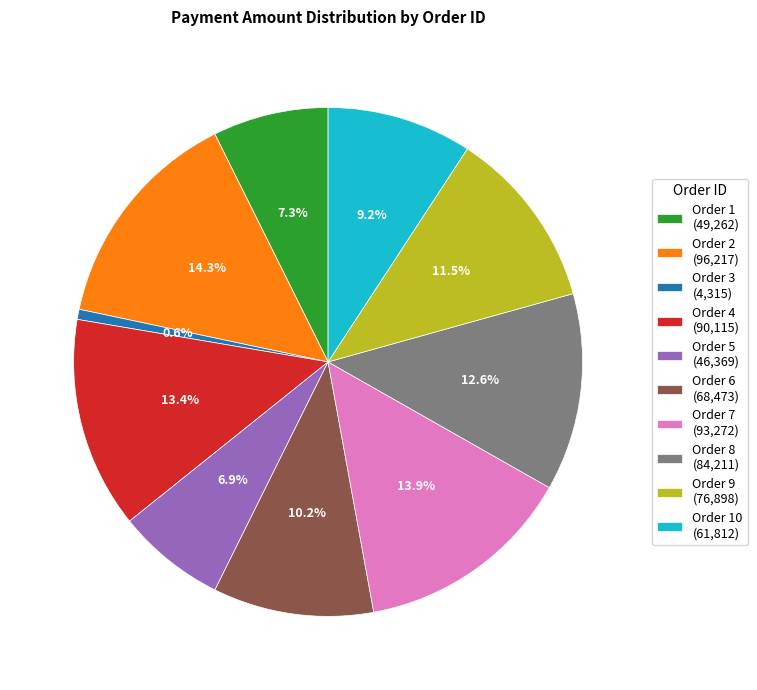

What is the ratio of the value at Order 9 (76,898) to the value at Order 3 (4,315)?

17.8